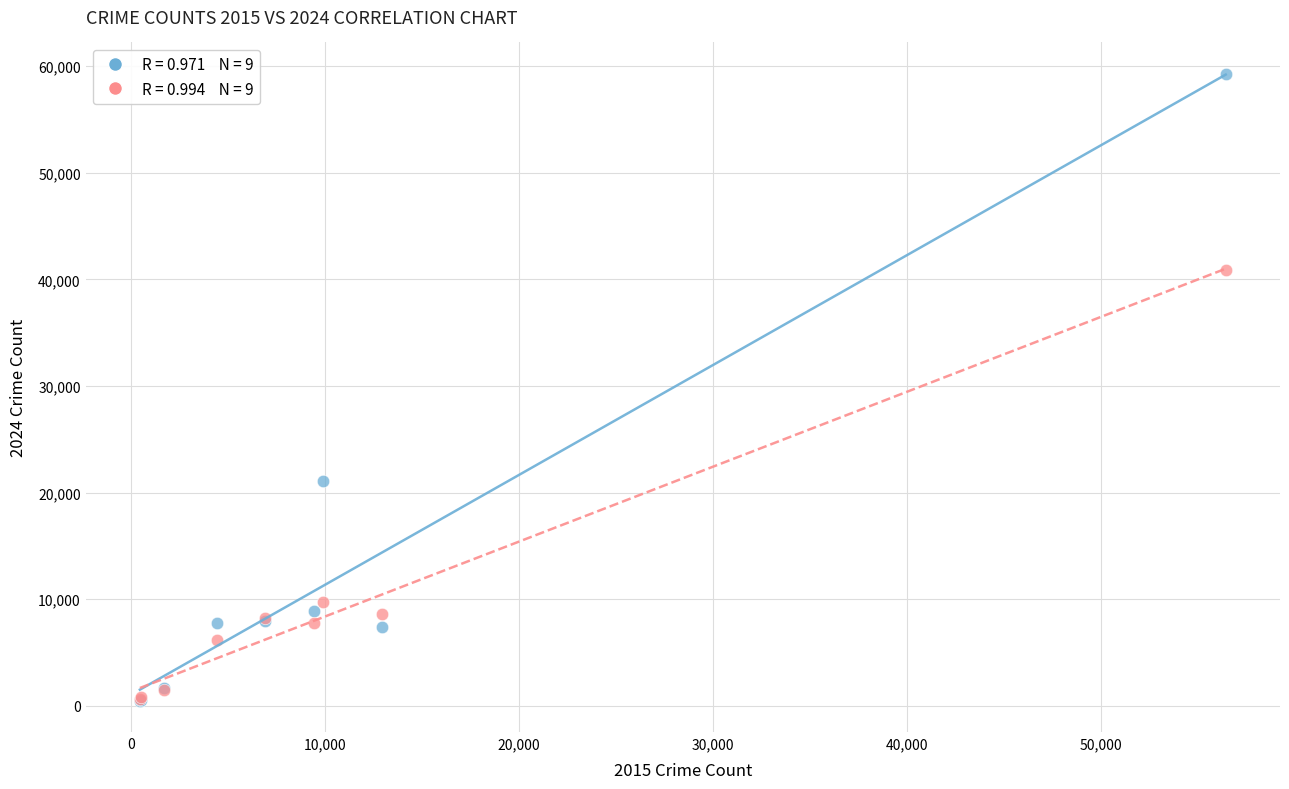

Across all series, what Y value is closest to 29879?

21123